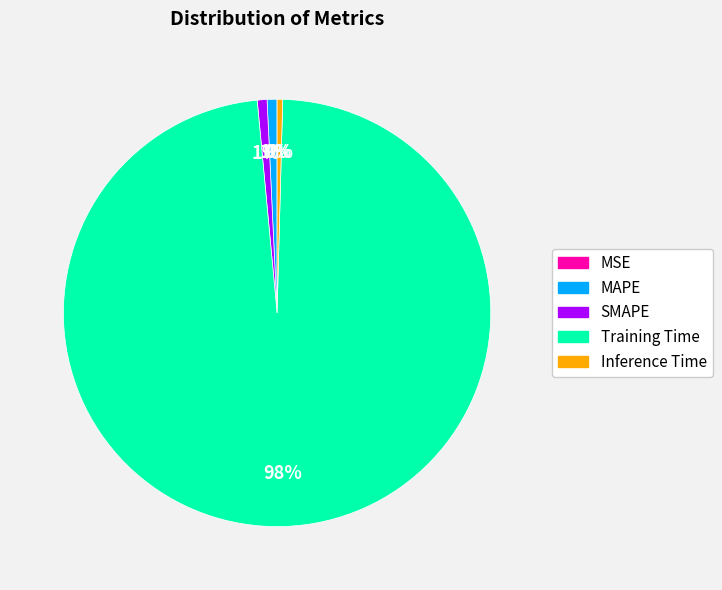

To the nearest percent, what portion does Training Time represent?

98%